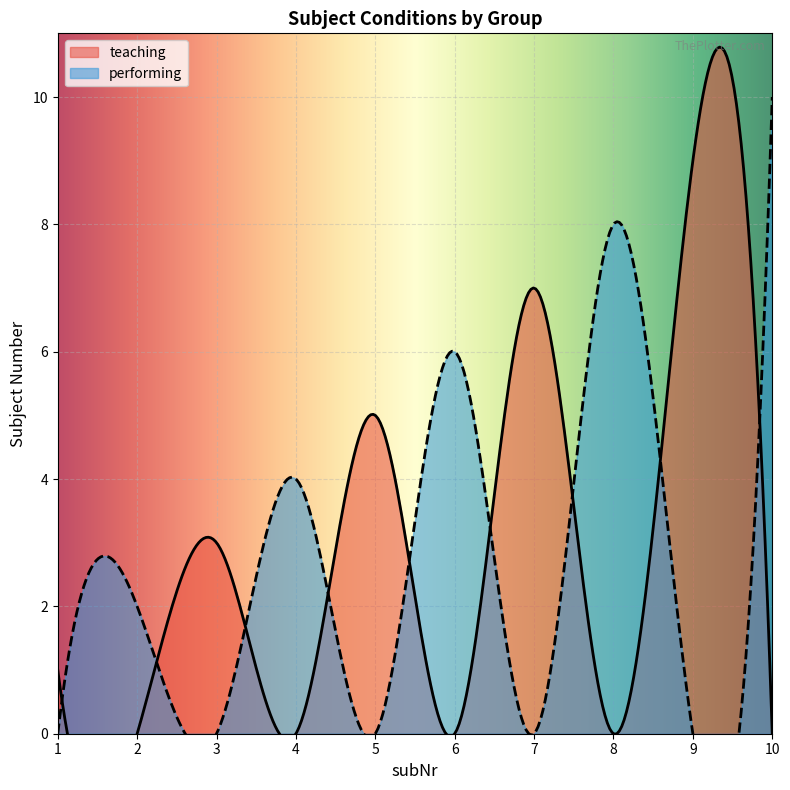

Count the number of data series in this chart.

2